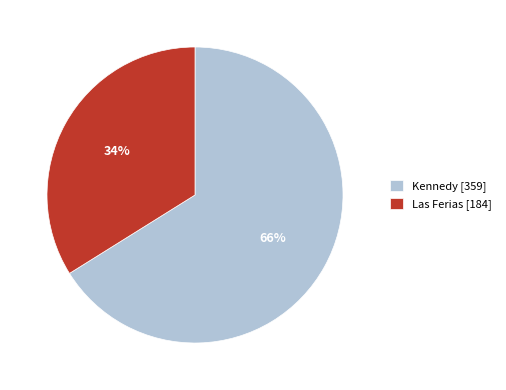

What is the majority slice?

Kennedy